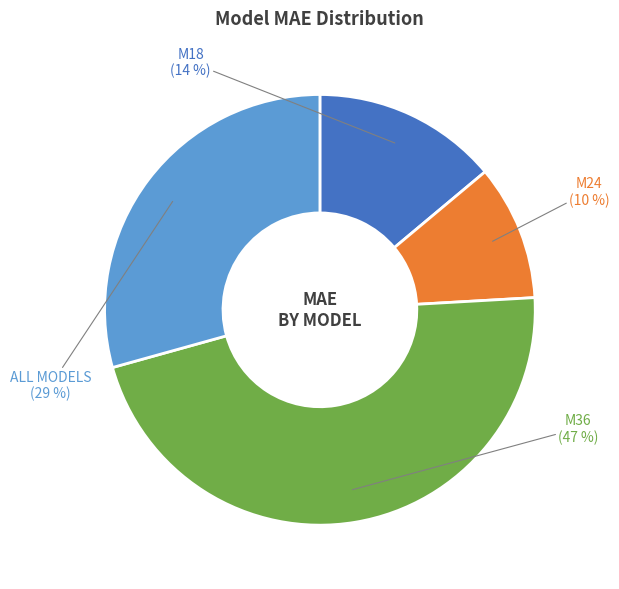

Is there a majority slice in this chart?

No